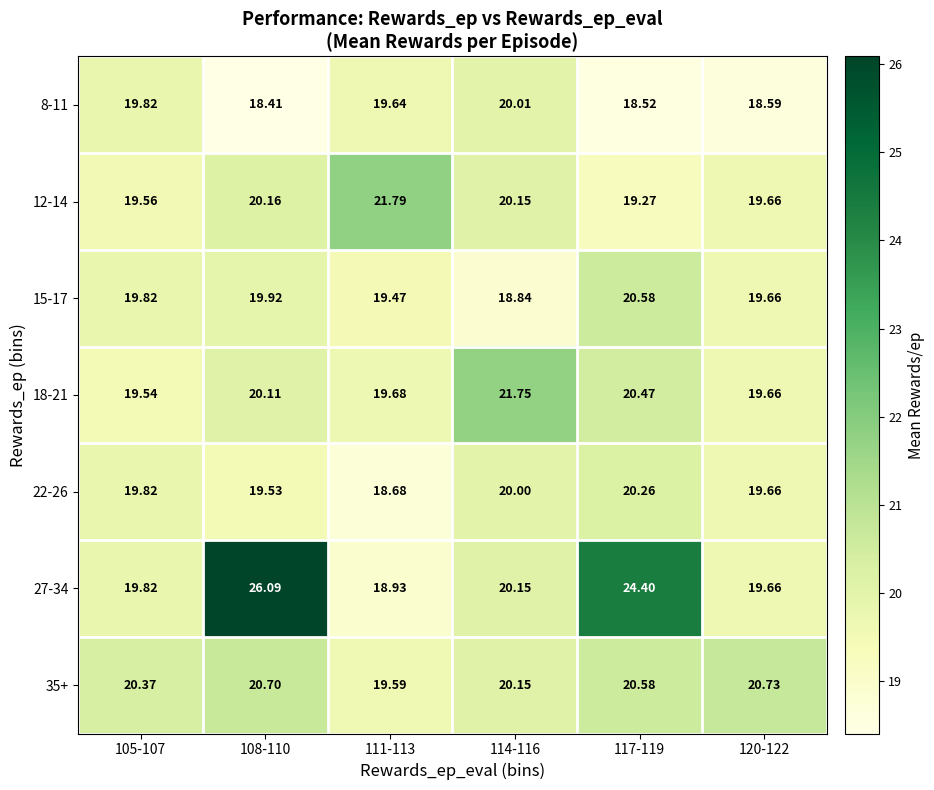

Is the value of 15-17 at 105-107 greater than the value of 12-14 at 114-116?

No